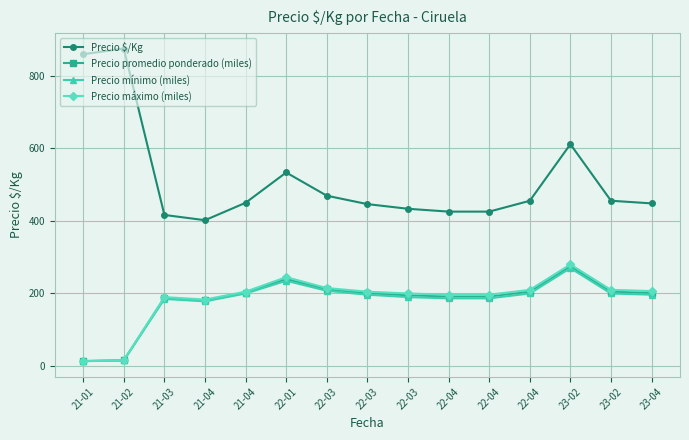

What are all the series names shown in the legend?

Precio $/Kg, Precio promedio ponderado (miles), Precio mínimo (miles), Precio máximo (miles)